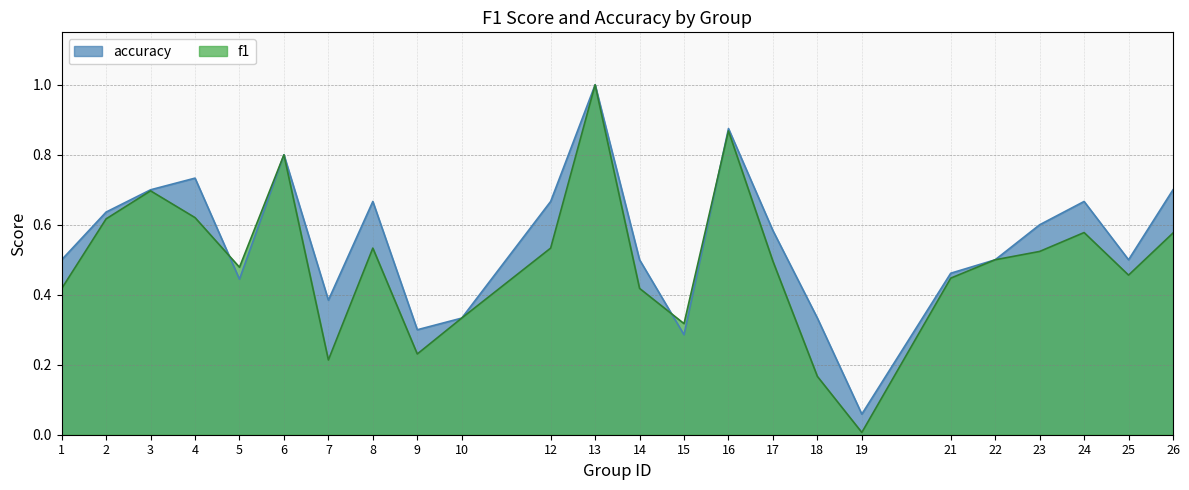

Reading left to right, transcribe all the data shown in this chart.

f1: 0.4	0.6	0.7	0.6	0.5	0.8	0.2	0.5	0.2	0.3	0.5	1.0	0.4	0.3	0.9	0.5	0.2	0.0	0.4	0.5	0.5	0.6	0.5	0.6
accuracy: 0.5	0.6	0.7	0.7	0.4	0.8	0.4	0.7	0.3	0.3	0.7	1.0	0.5	0.3	0.9	0.6	0.3	0.1	0.5	0.5	0.6	0.7	0.5	0.7